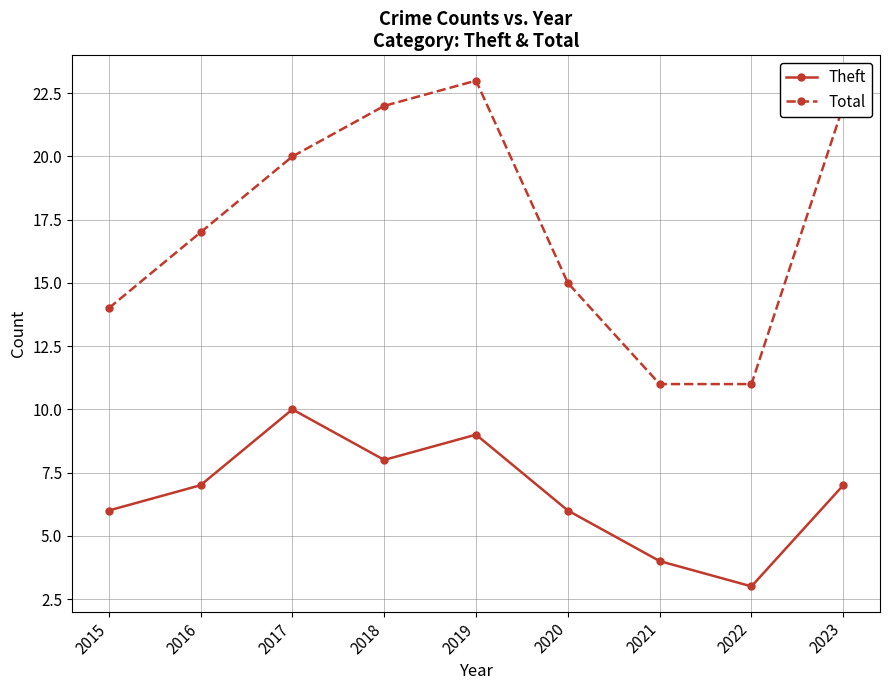

Where is the first local maximum for Theft?

2017